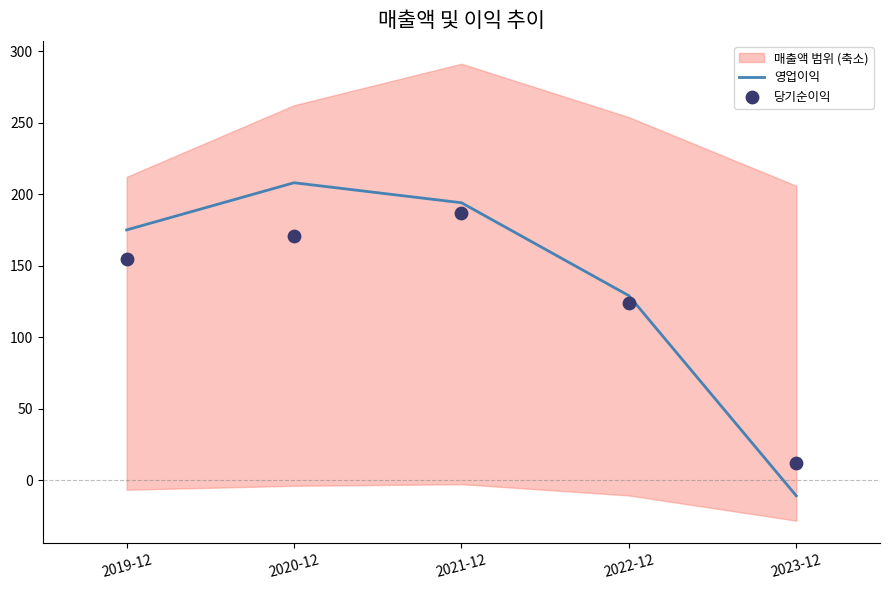

Is the value of 당기순이익 at 2023-12 greater than the value of 영업이익 at 2022-12?

No